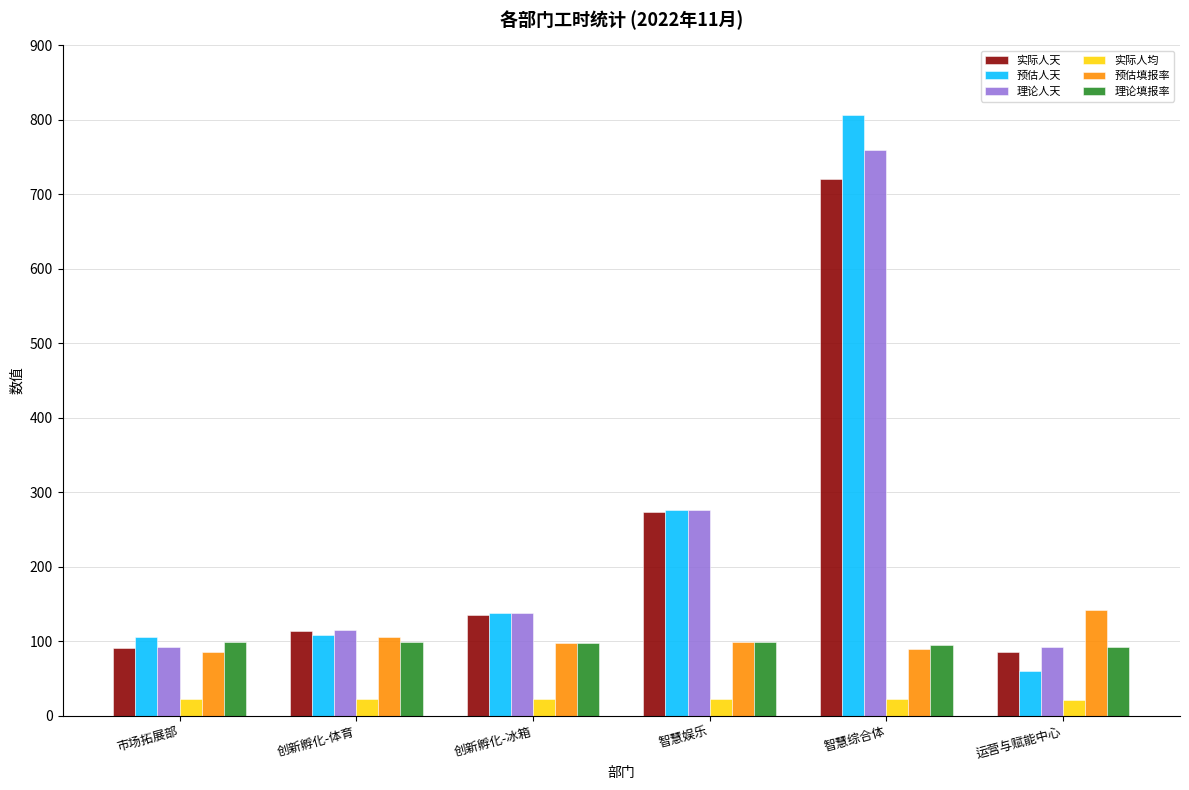

Which series changed the most between 创新孵化-冰箱 and 运营与赋能中心?

预估人天